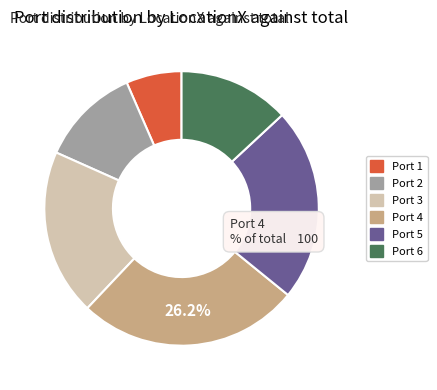

Which category has the smallest portion of the pie?

Port 1